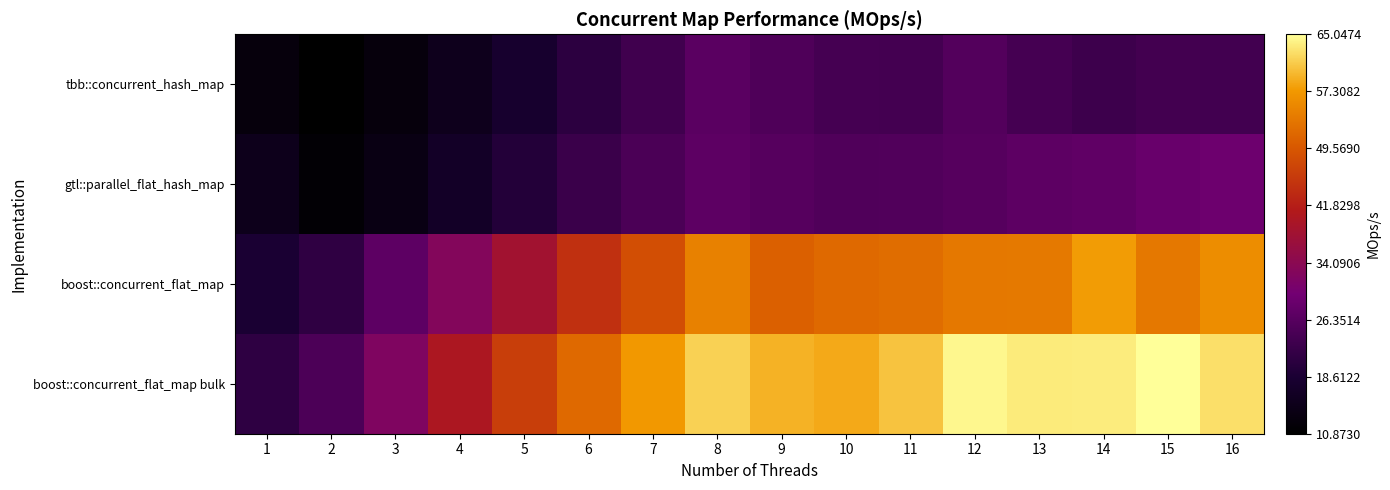

Between 15 and 6, which is larger?

15